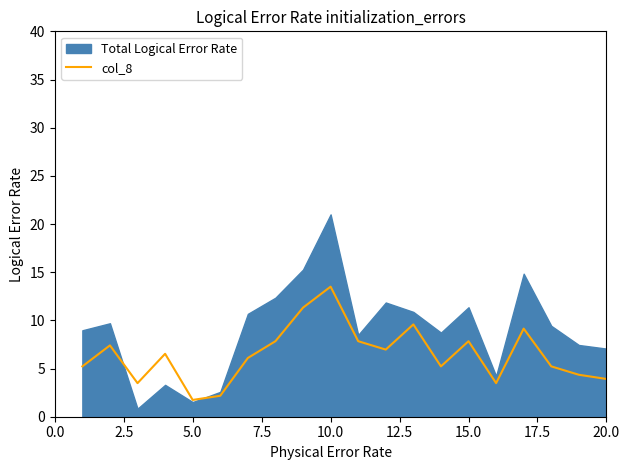

True or false: there are more than 2 points higher than both neighbors.

True